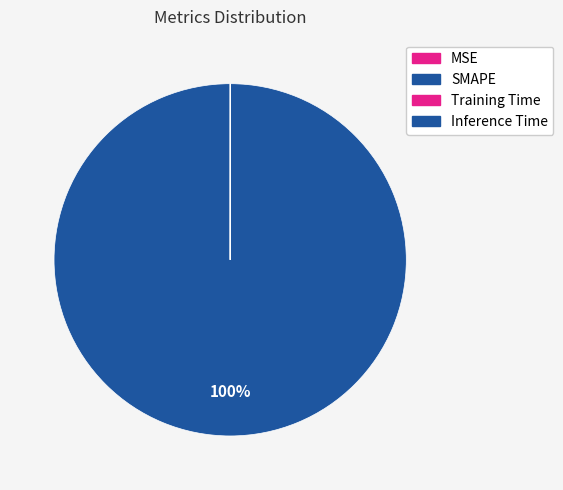

Combined, do SMAPE and MSE account for over 50%?

Yes